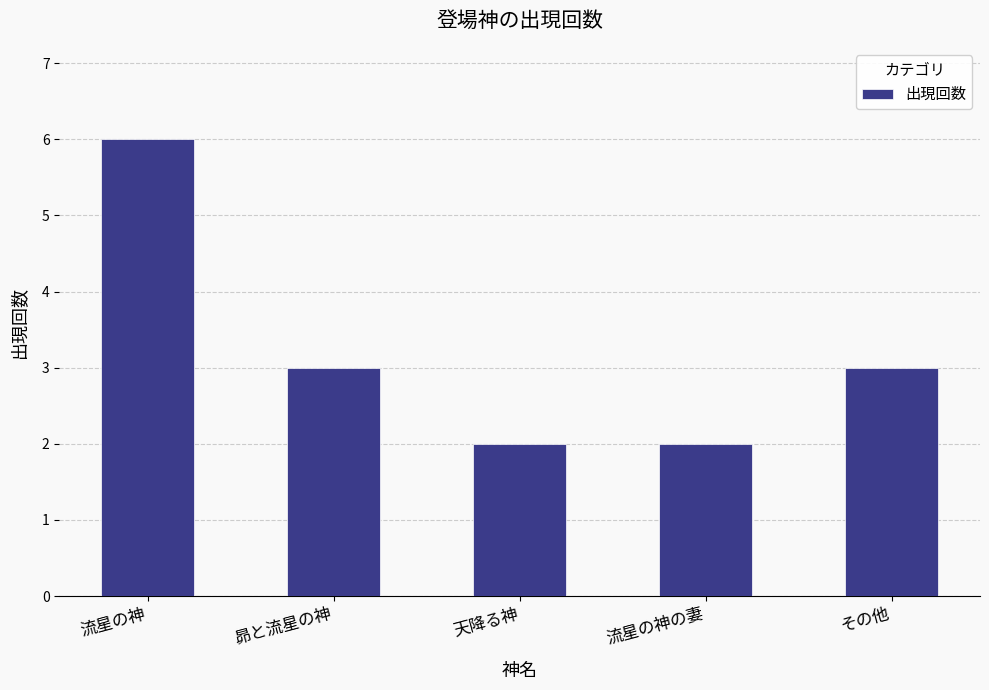

Reading left to right, transcribe all the data shown in this chart.

6	3	2	2	3